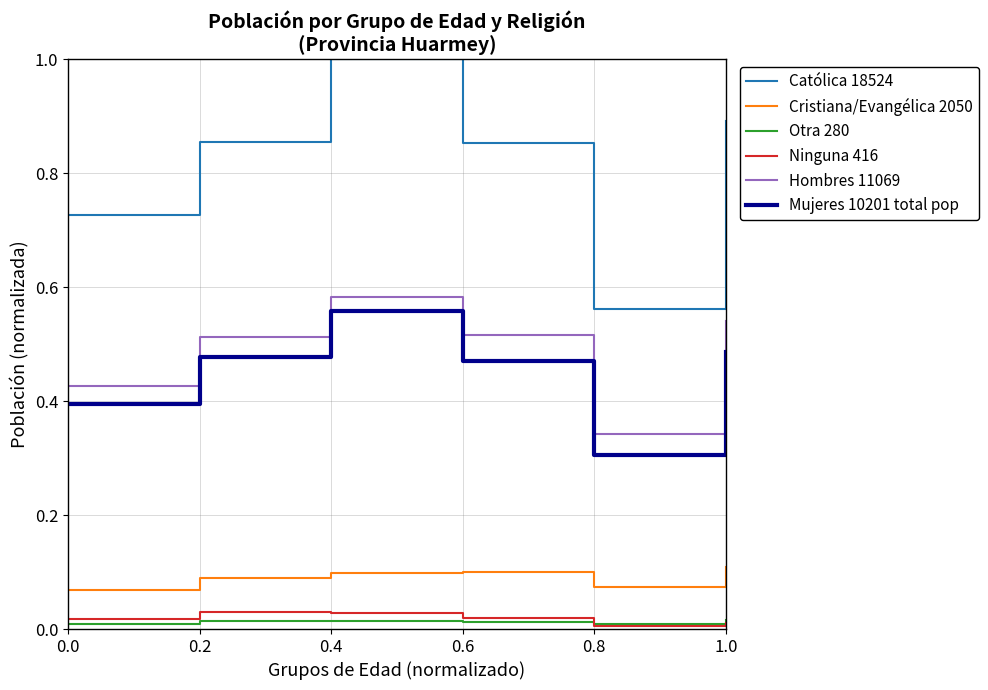

What is the maximum value shown in the chart?

1.0